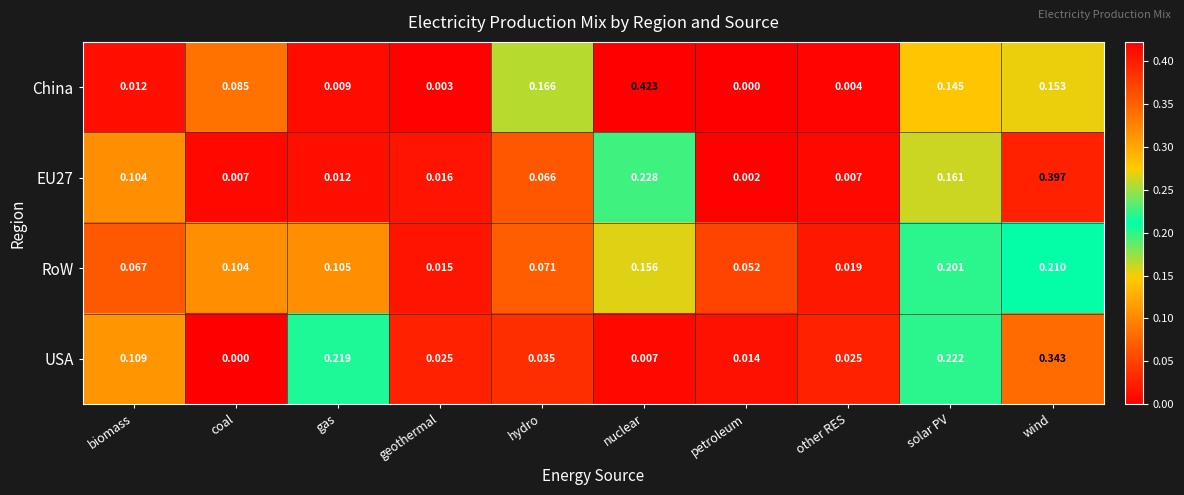

List the labels in order of China value, largest first.

nuclear, hydro, wind, solar PV, coal, biomass, gas, other RES, geothermal, petroleum